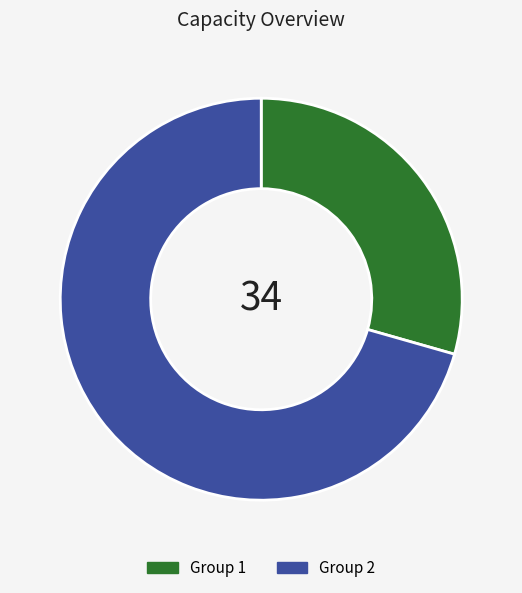

Is there any slice that represents more than half of the pie?

Yes